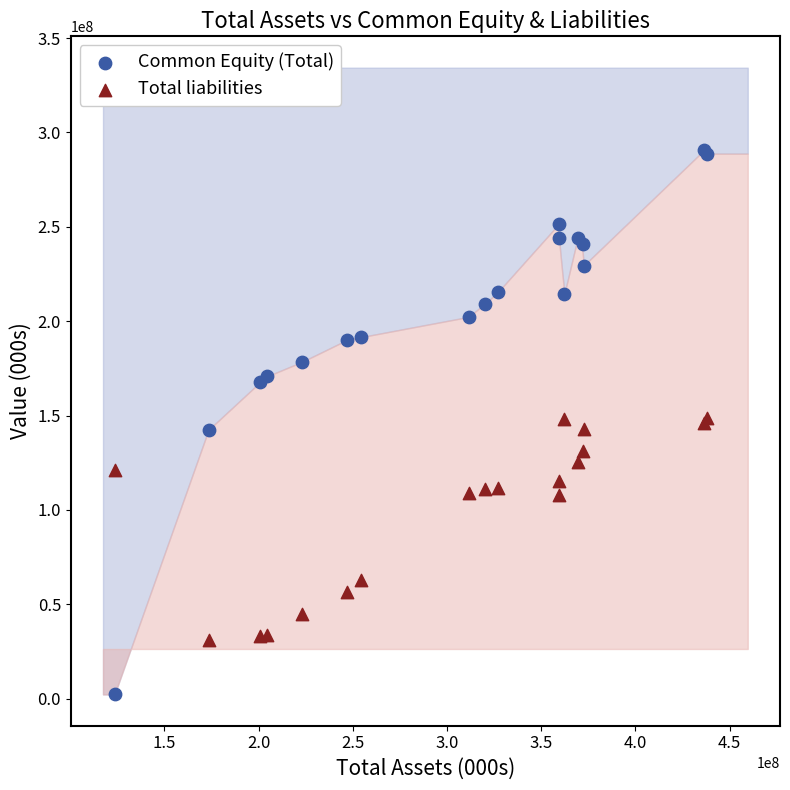

Which series reaches the minimum Y coordinate?

Common Equity (Total)